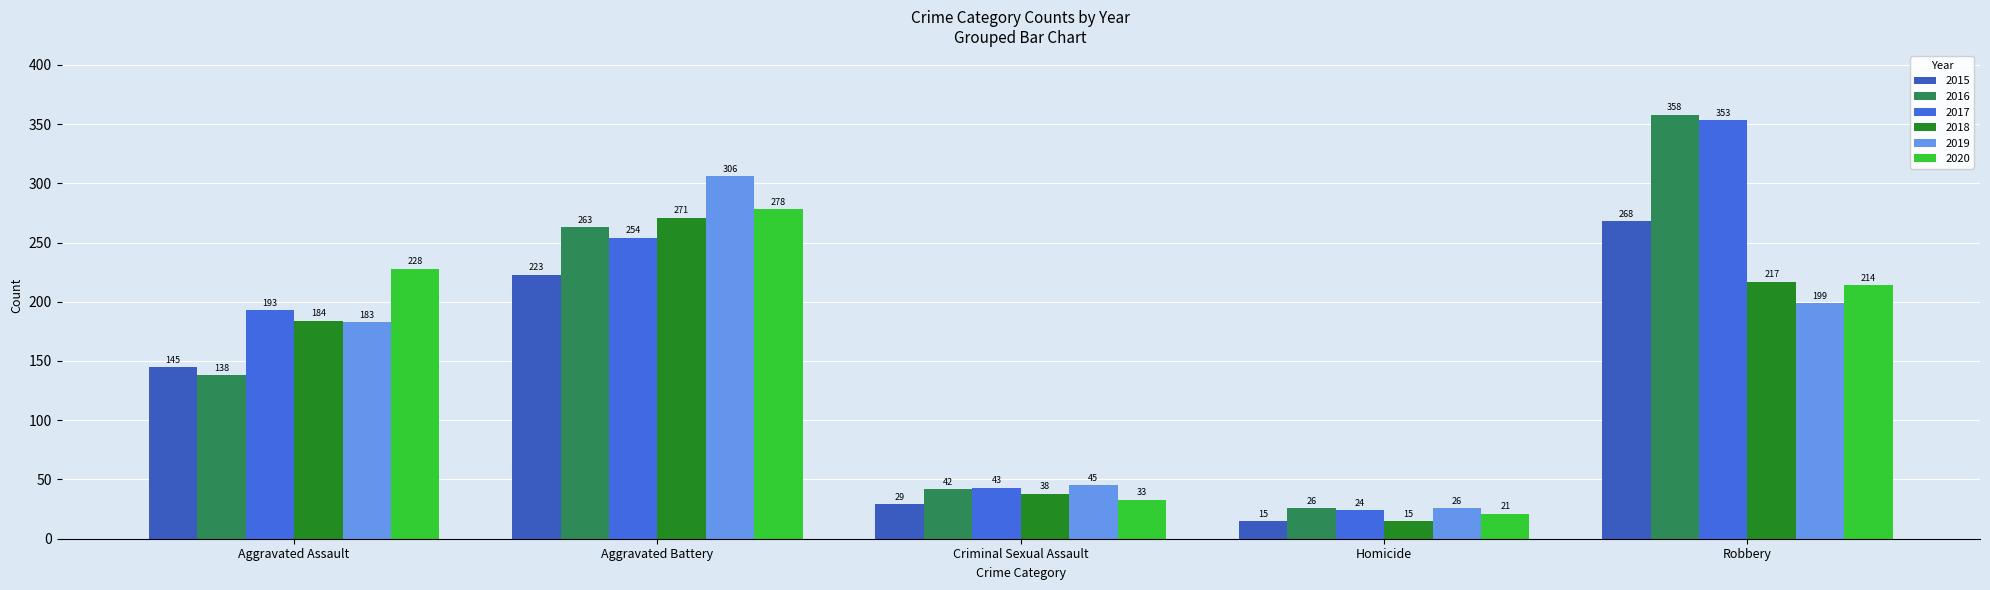

How many bars are there in total?

30